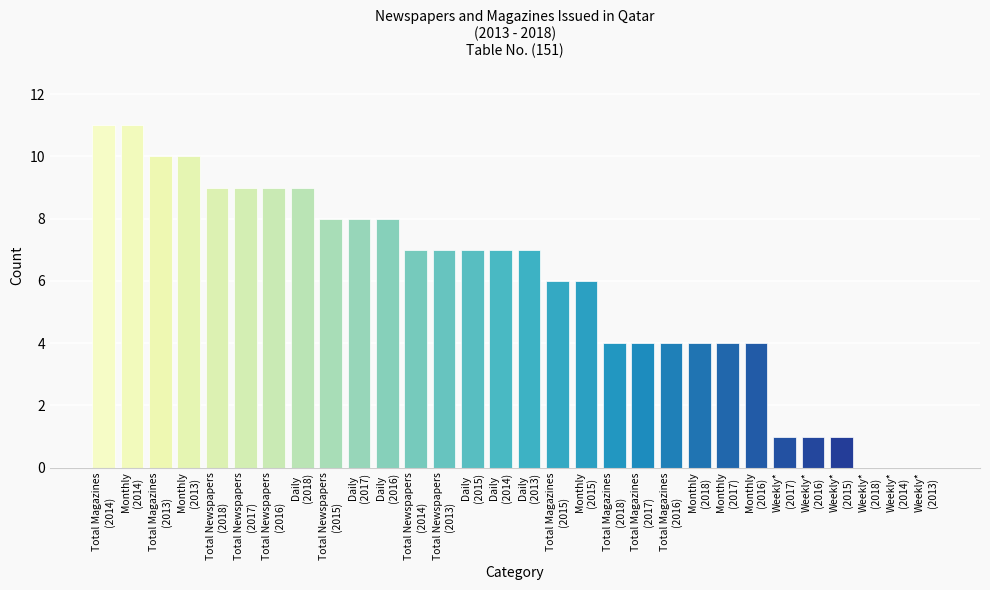

What is the greatest value displayed?

11